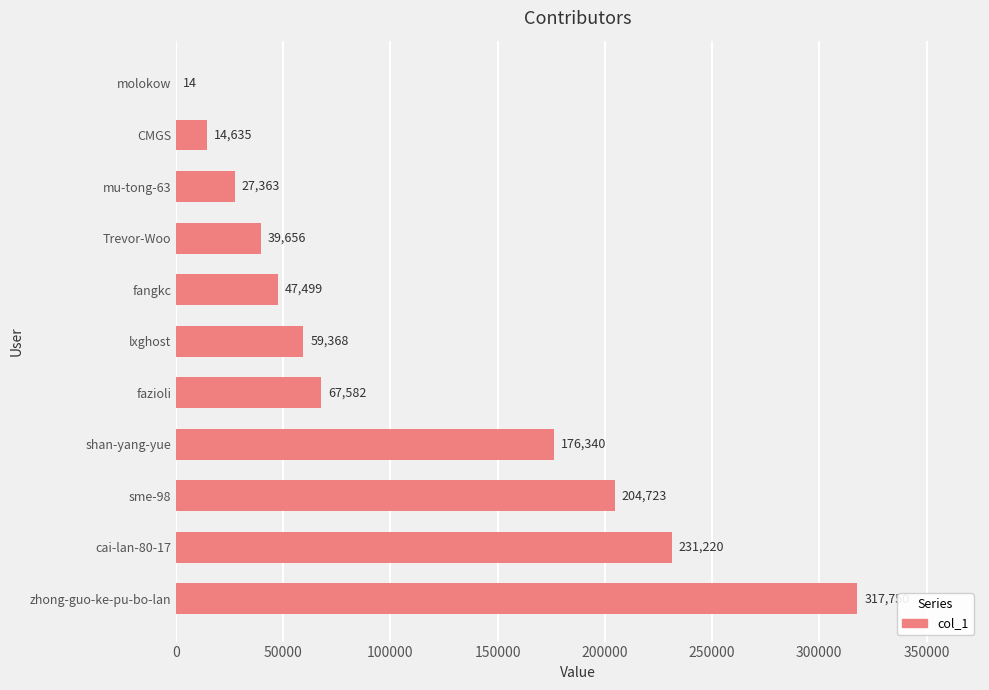

What is the maximum value shown in the chart?

317750